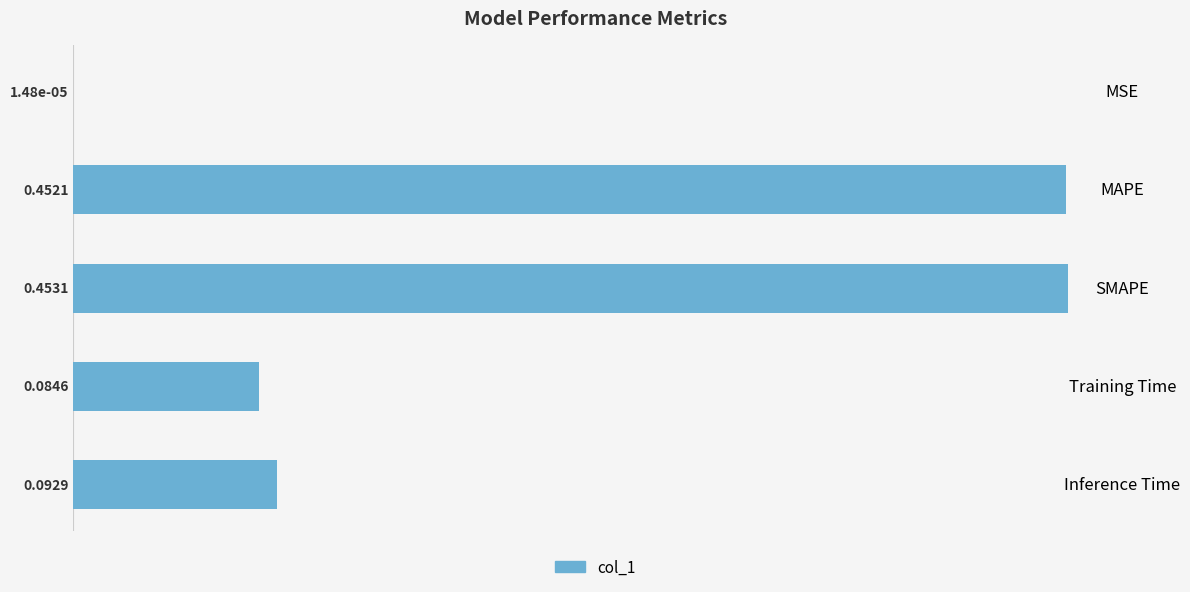

At which category does the chart reach its peak across all series?

SMAPE